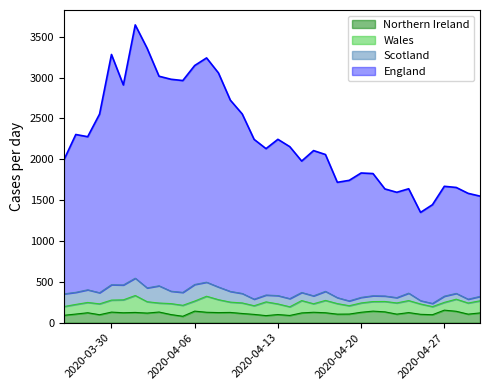

What is the highest value of the Northern Ireland series?

154